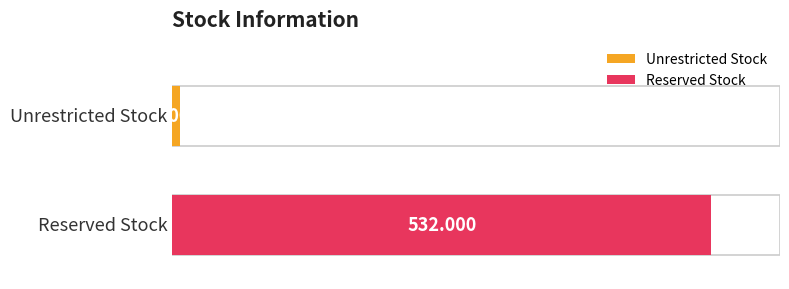

True or false: the data shows 10 at Unrestricted Stock.

False